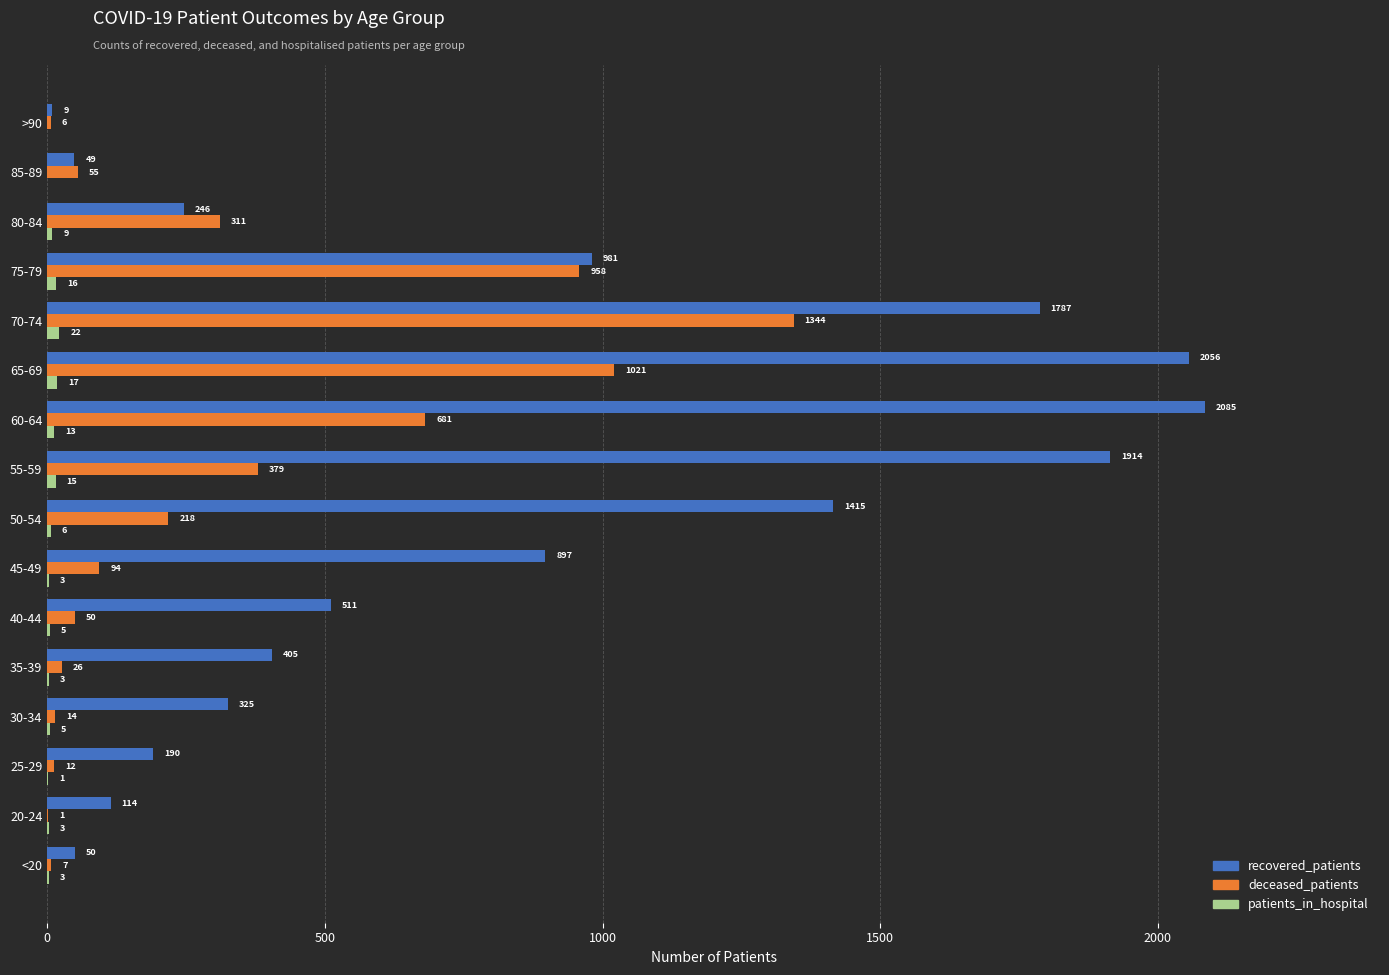

Which series has the largest total across all categories?

recovered_patients